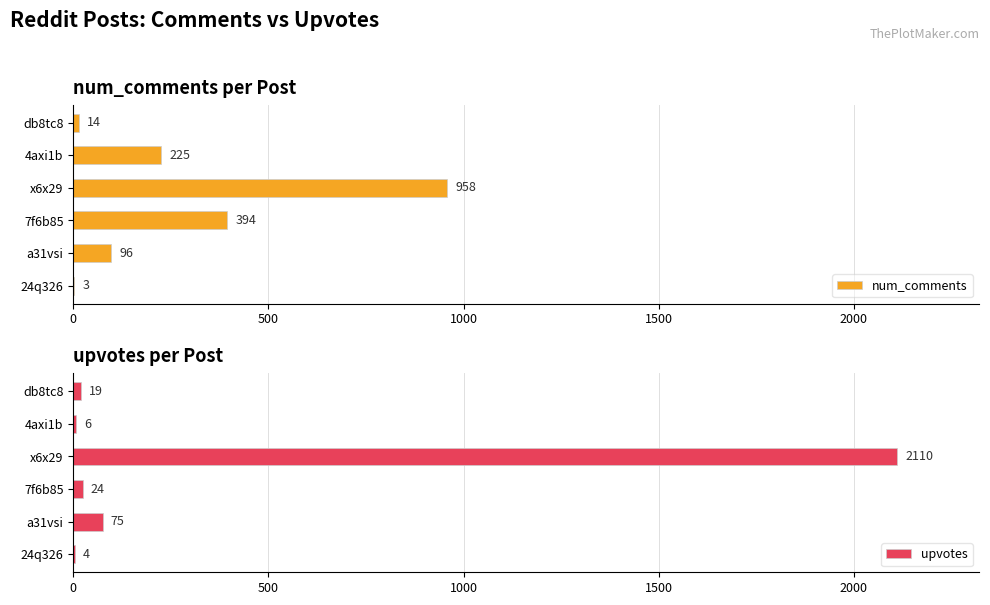

What is the sum of the upvotes values at 4axi1b and x6x29?

2116